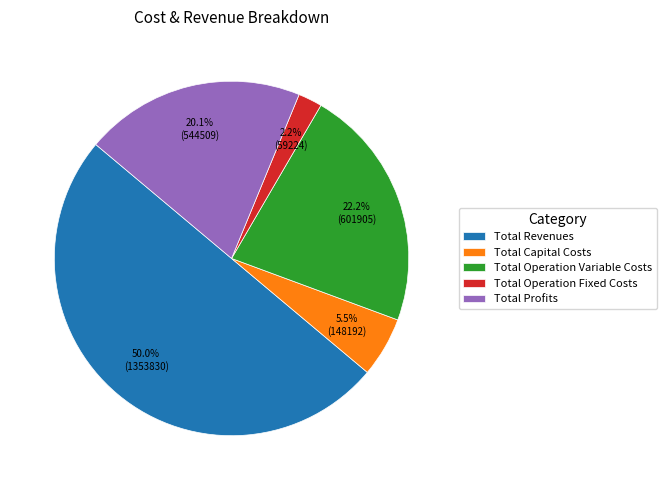

Does Total Operation Variable Costs represent more than half of the total?

No